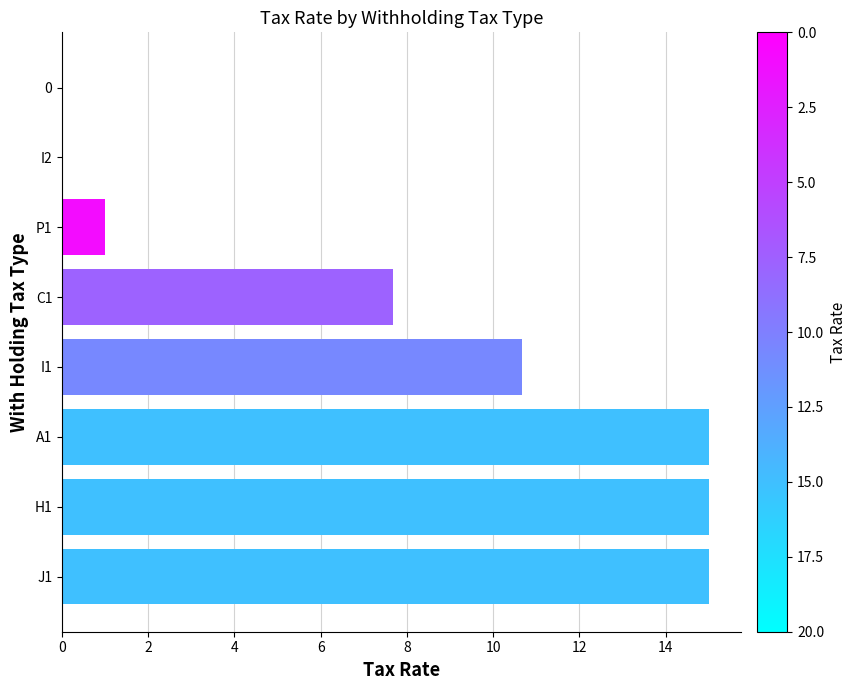

Where is the data nearest to the value 7?

C1